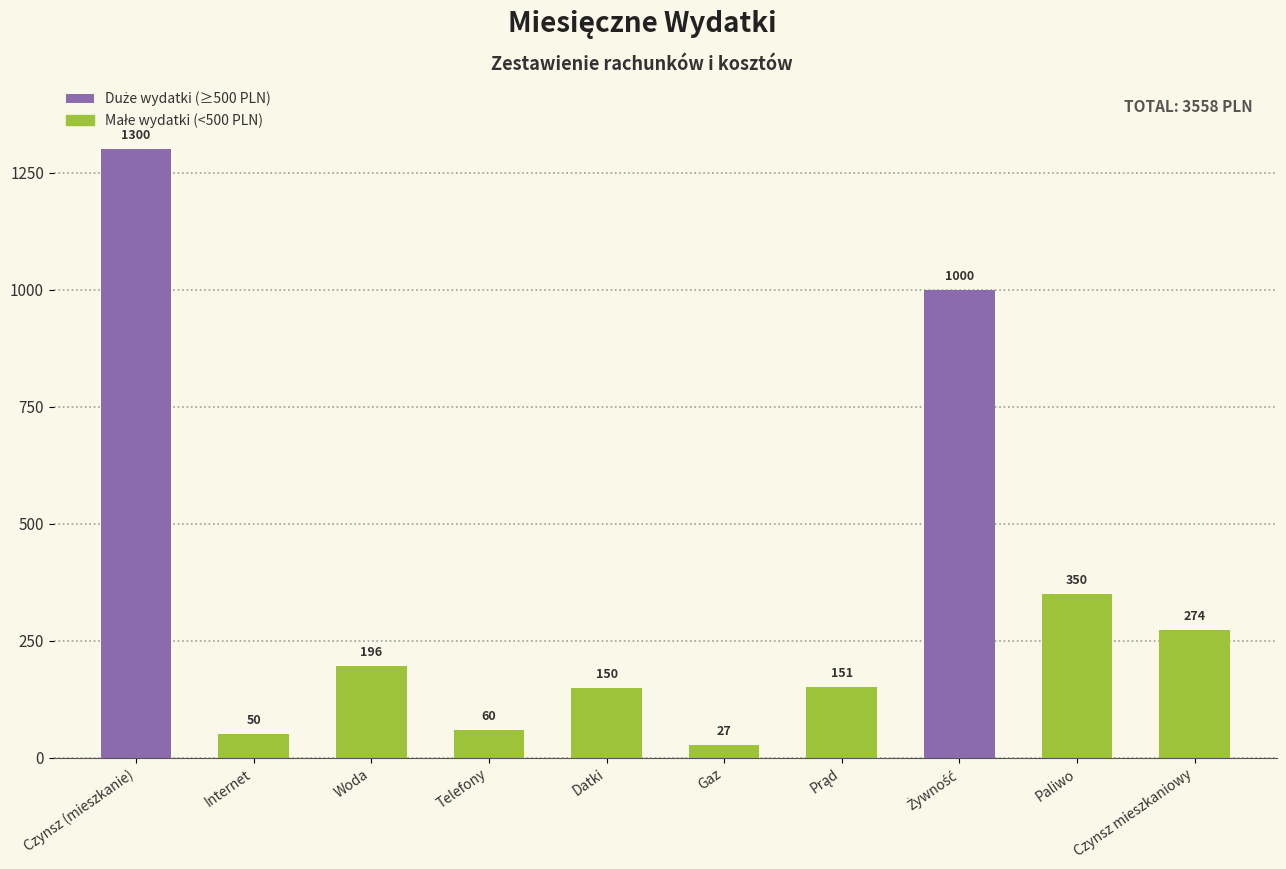

The chart shows a value of 455 at Czynsz mieszkaniowy. True or false?

False